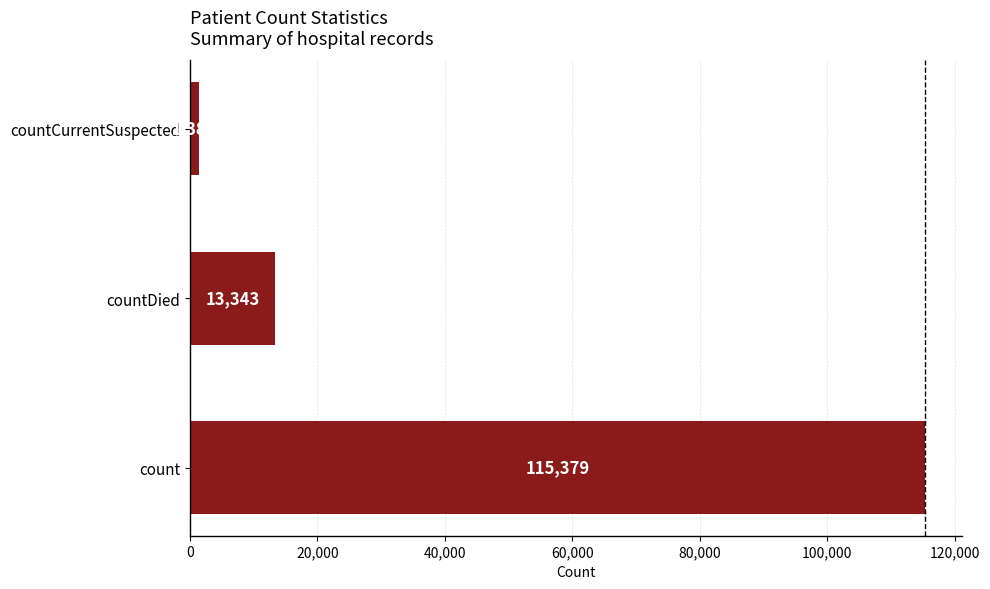

Reading top to bottom, list all the values displayed in this chart.

countCurrentSuspected=1383	countDied=13343	count=115379